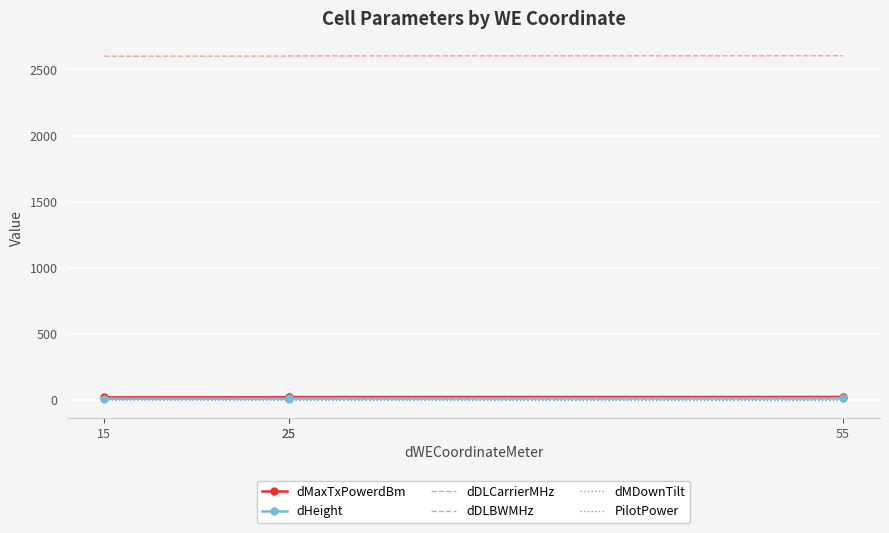

At 55, list the series in order from smallest to largest.

dMDownTilt, PilotPower, dDLBWMHz, dHeight, dMaxTxPowerdBm, dDLCarrierMHz